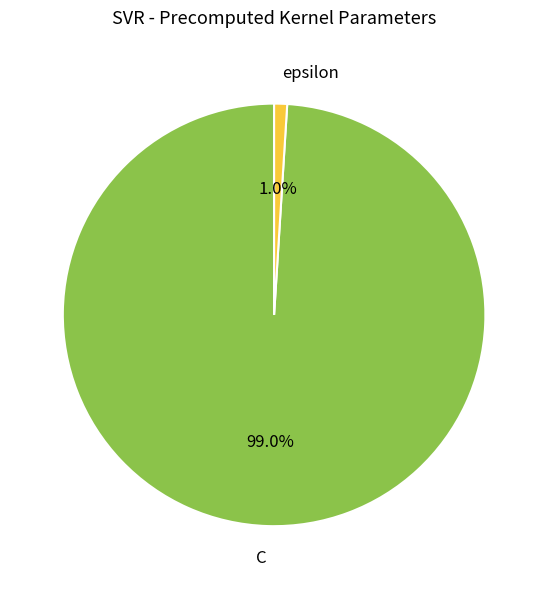

To the nearest percent, what is the average slice percentage?

50%